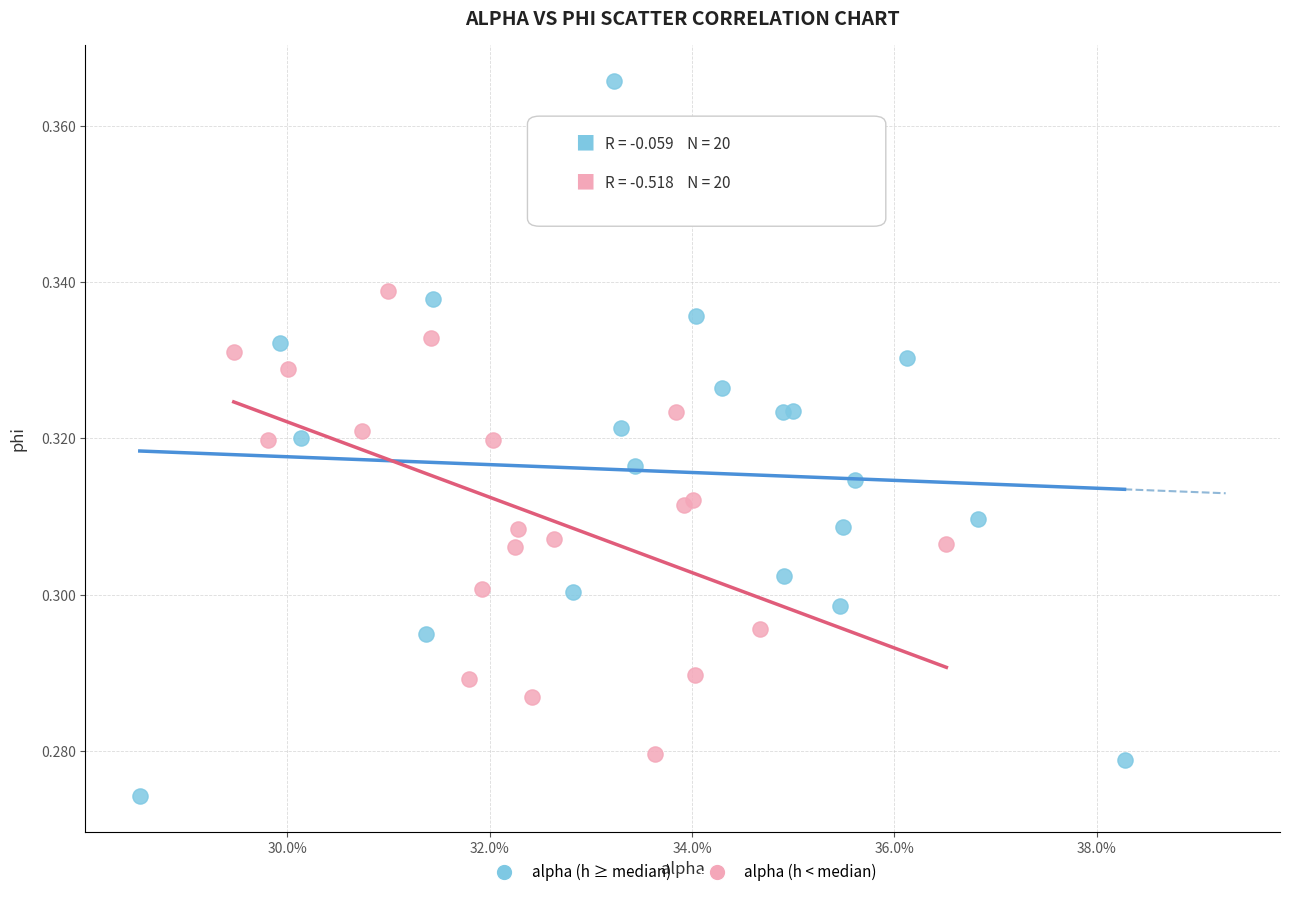

Which series has the widest spread of Y values?

alpha (h ≥ median)